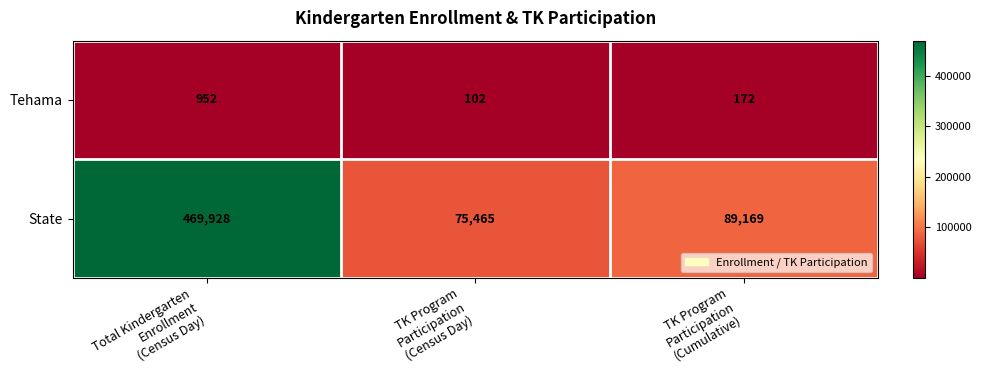

What is the difference between the maximum and minimum values in the Tehama series?

850